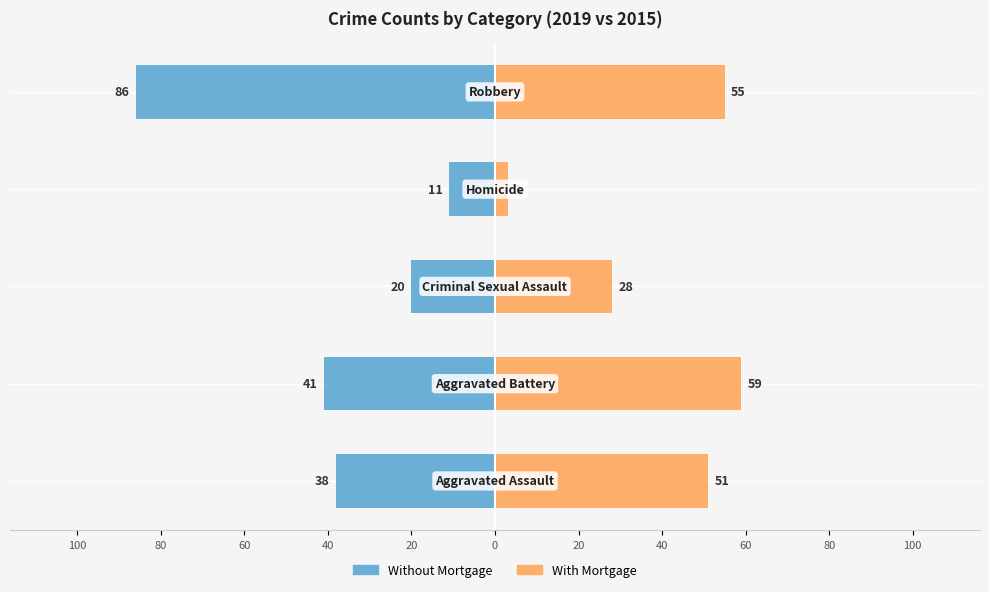

What is the sum of all With Mortgage values?

196